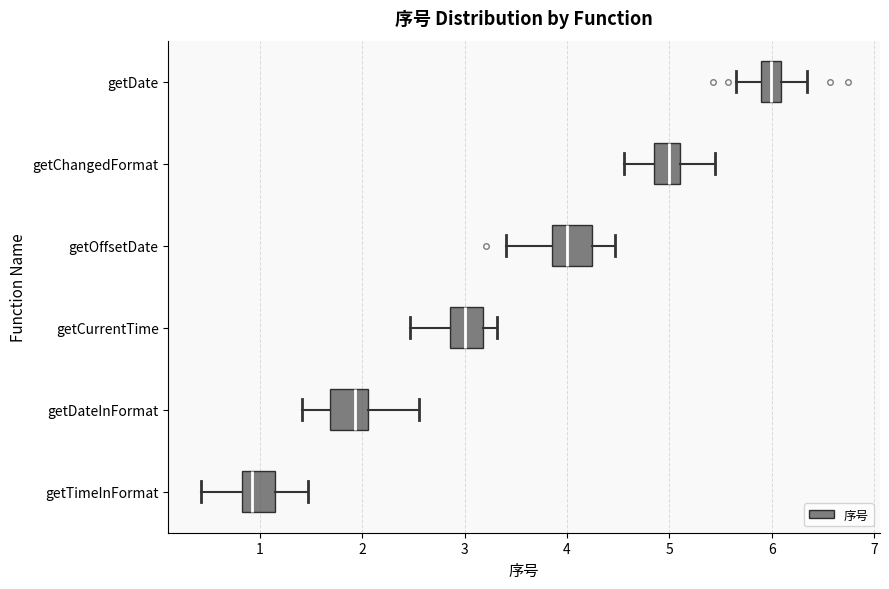

Which box has the furthest to the left median line?

getTimeInFormat